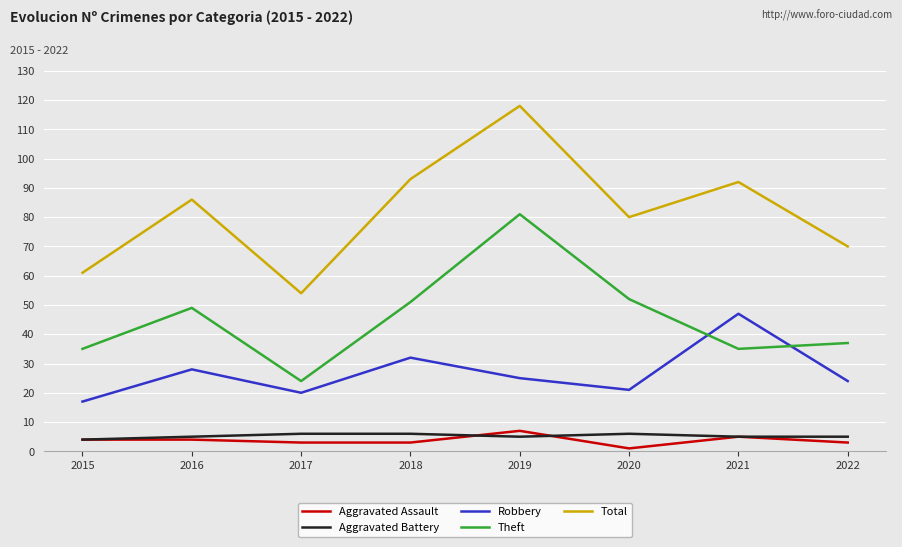

True or false: Total has a value of 22 at 2021.

False